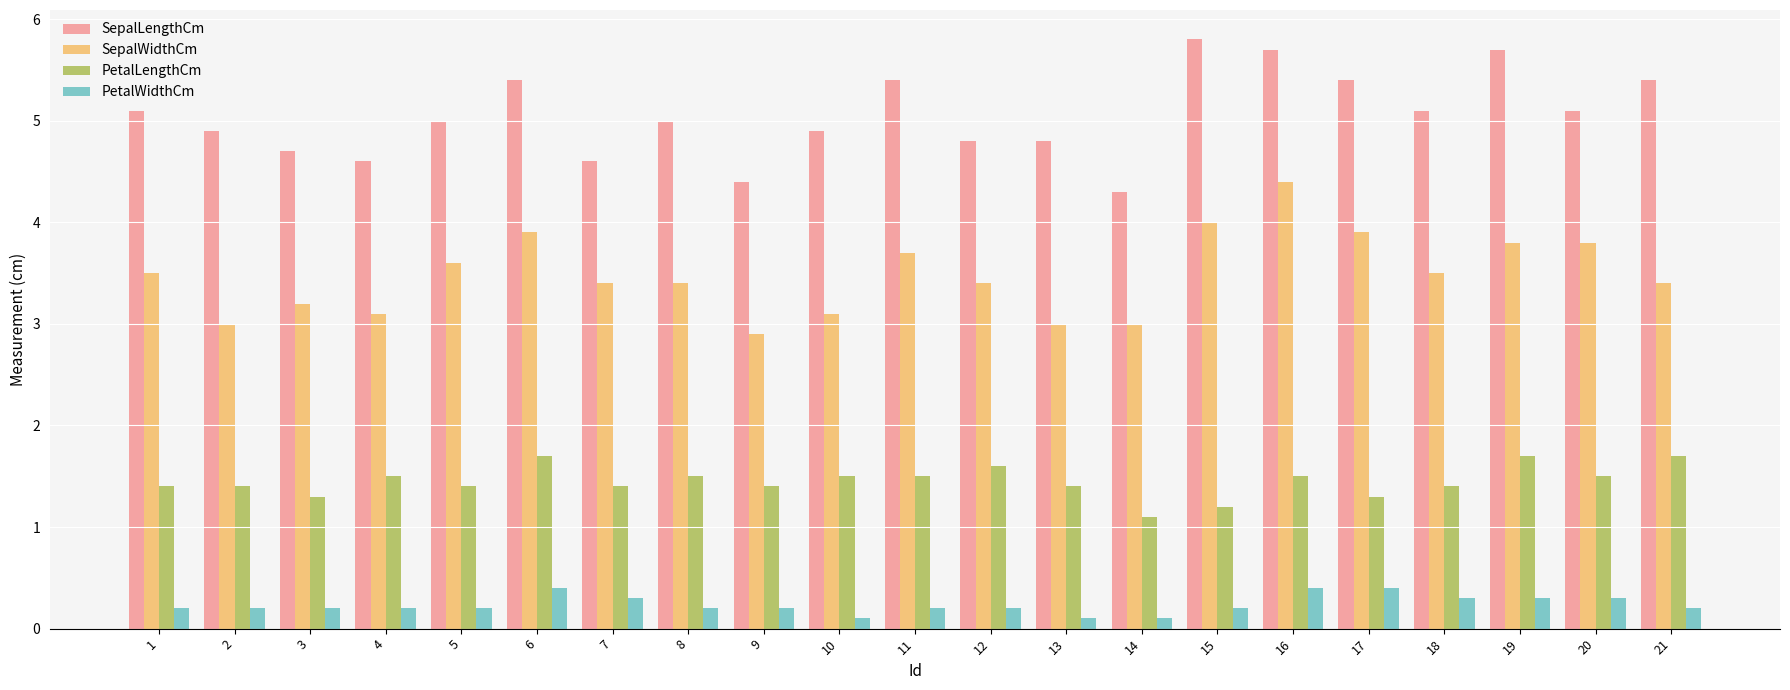

Which category has the lowest value in the SepalWidthCm series?

9